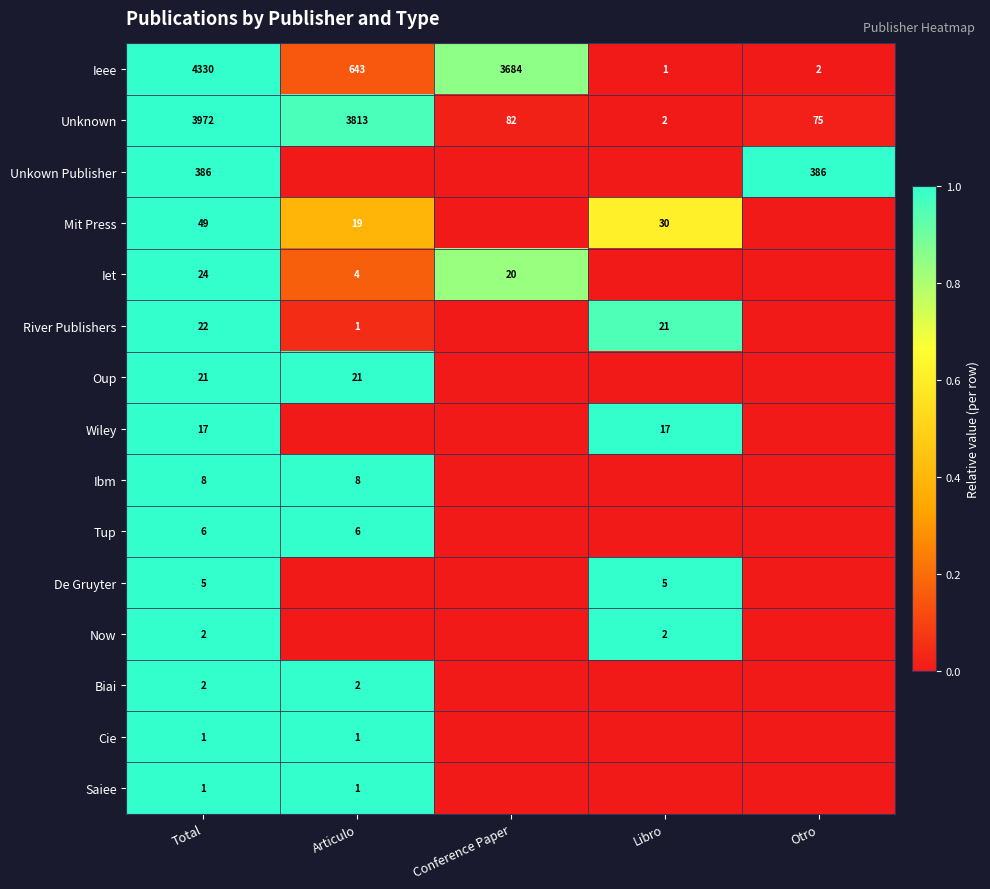

The Mit Press series shows 10 at Libro. True or false?

False